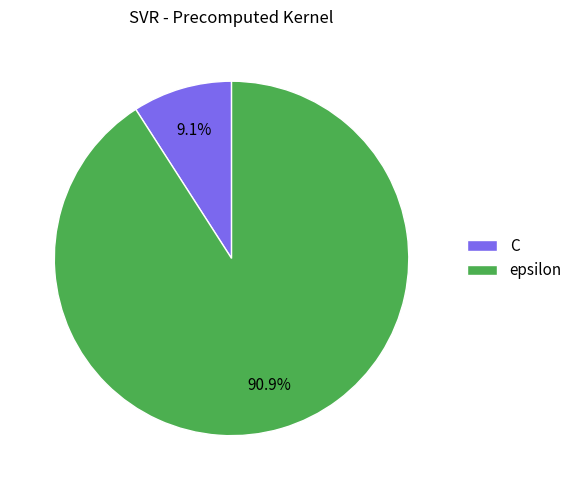

To the nearest percent, what is the combined percentage of epsilon and C?

100%